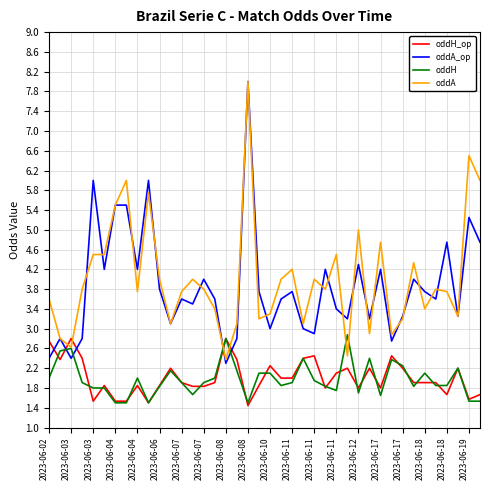

How many intersections are there between oddA_op and oddH?

4